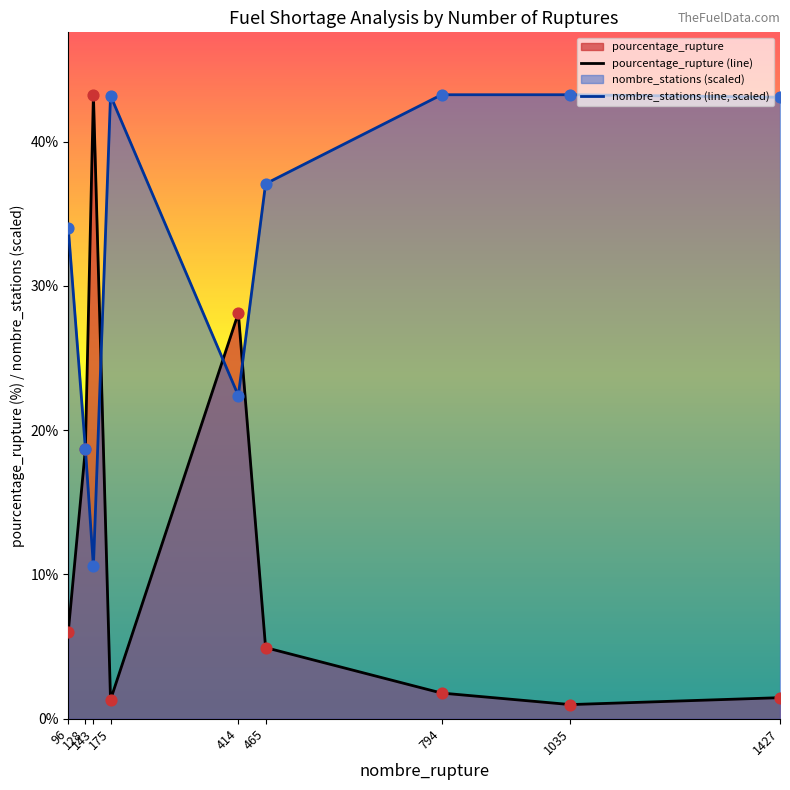

Which series contains the highest Y value?

pourcentage_rupture (line)